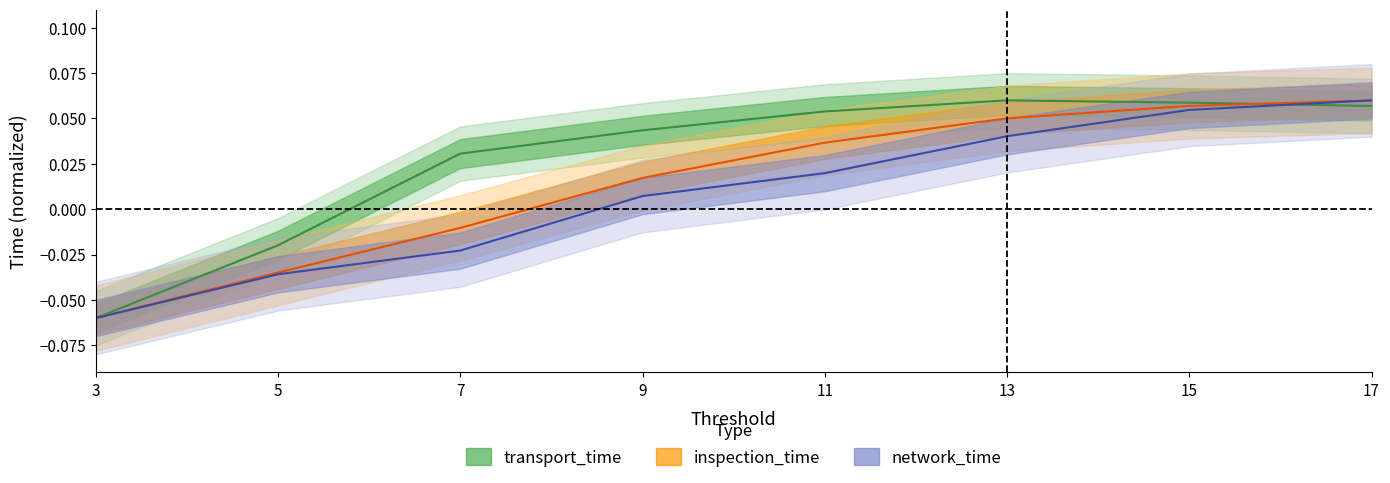

The transport_time series shows 0.0 at 17. True or false?

False